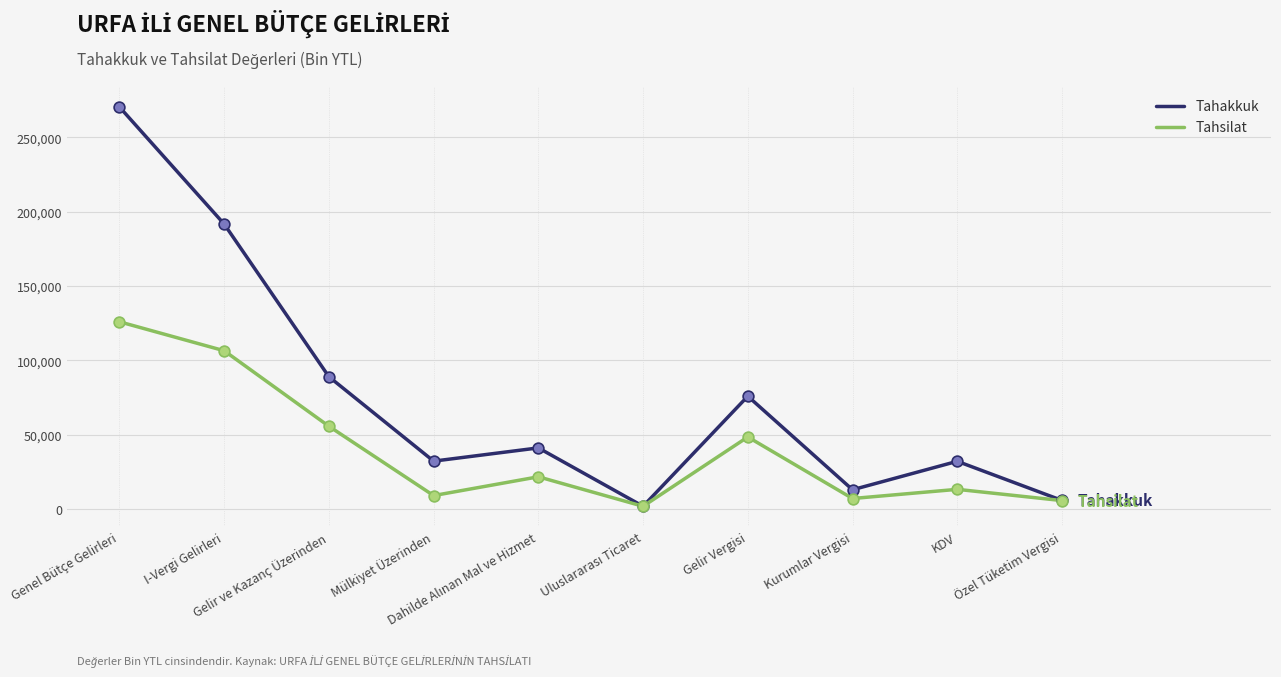

Which series has the widest spread of values?

Tahakkuk